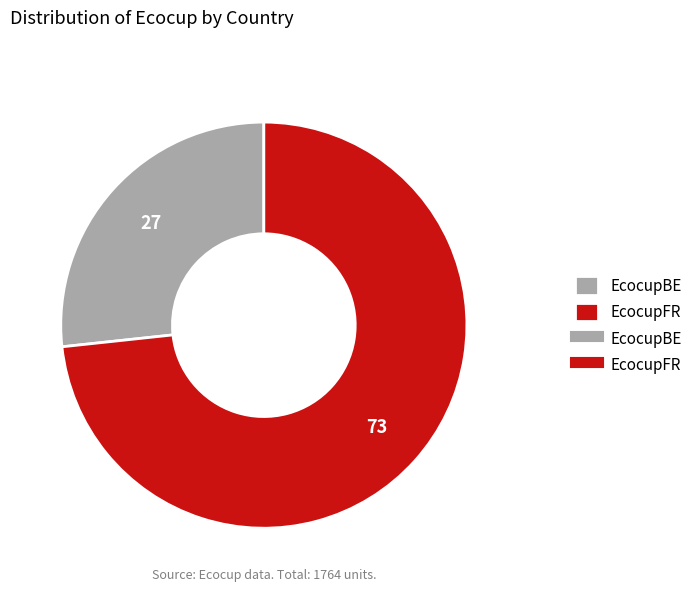

Is there any slice that represents more than half of the pie?

Yes